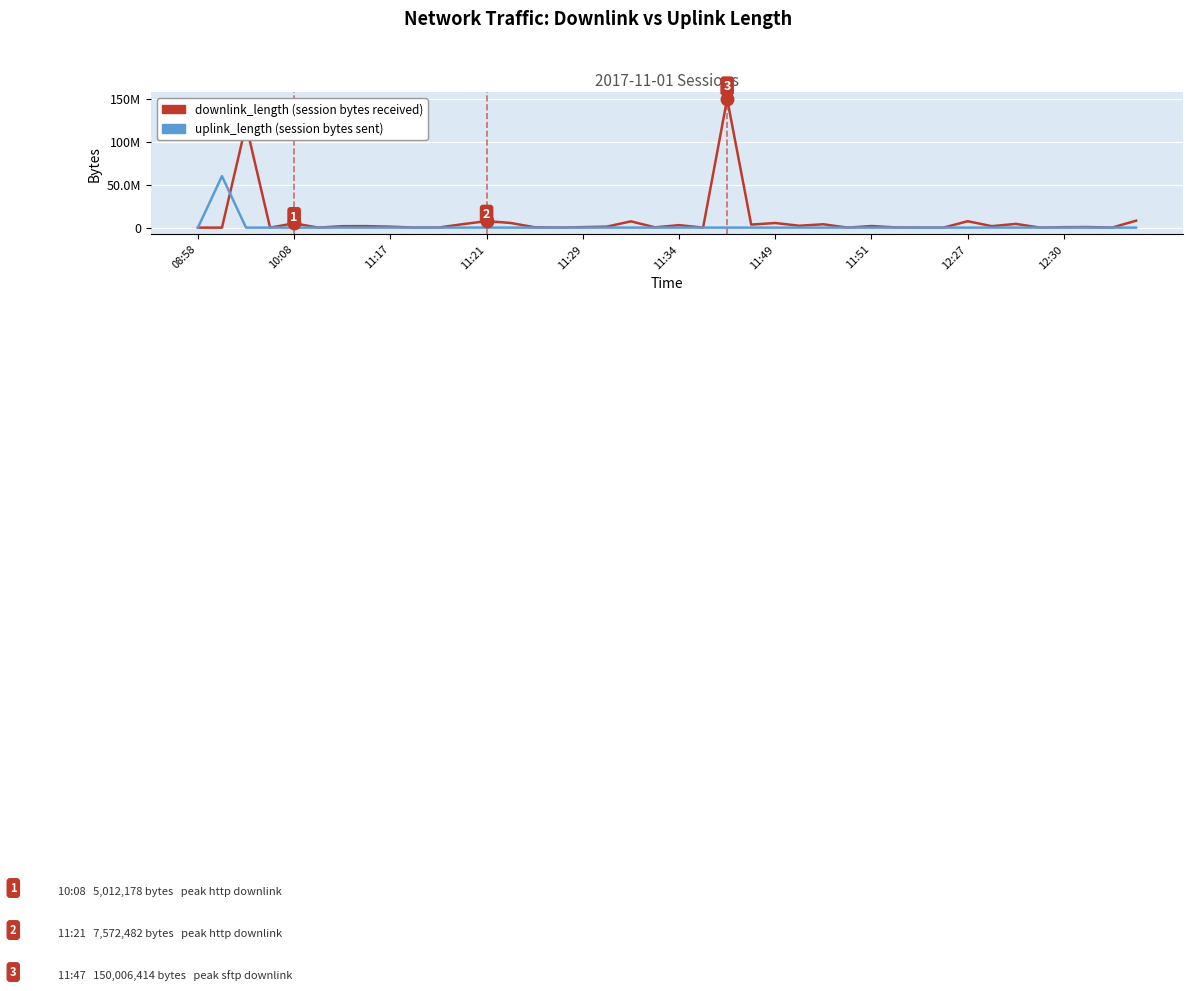

Is this an area chart (filled region under the line)?

No